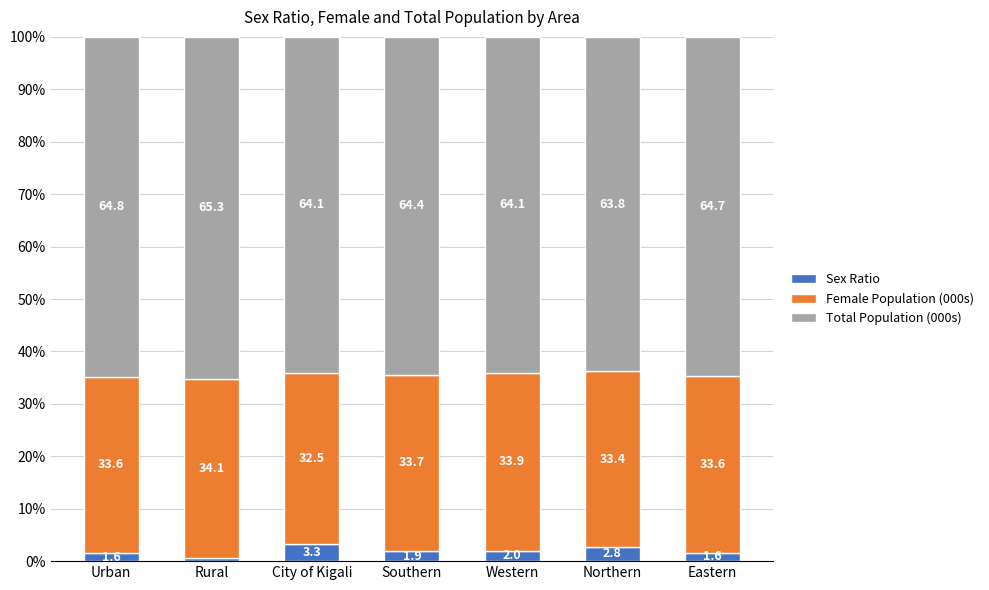

What is the difference between the Sex Ratio values at Eastern and City of Kigali?

1.7